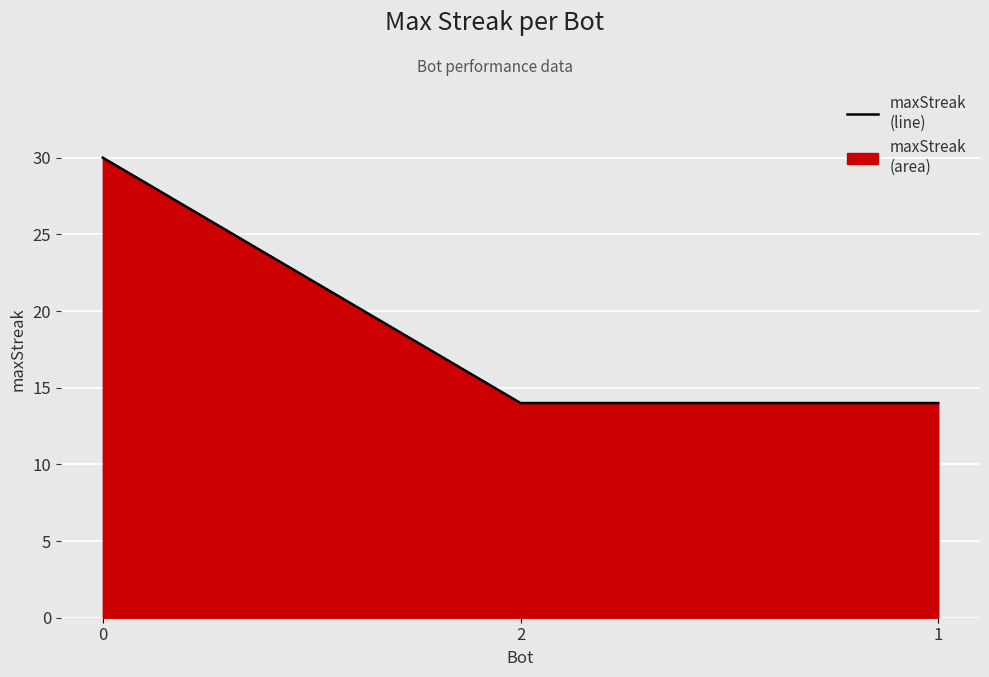

Reading right to left, what are all the values shown in this chart?

1=14	2=14	0=30